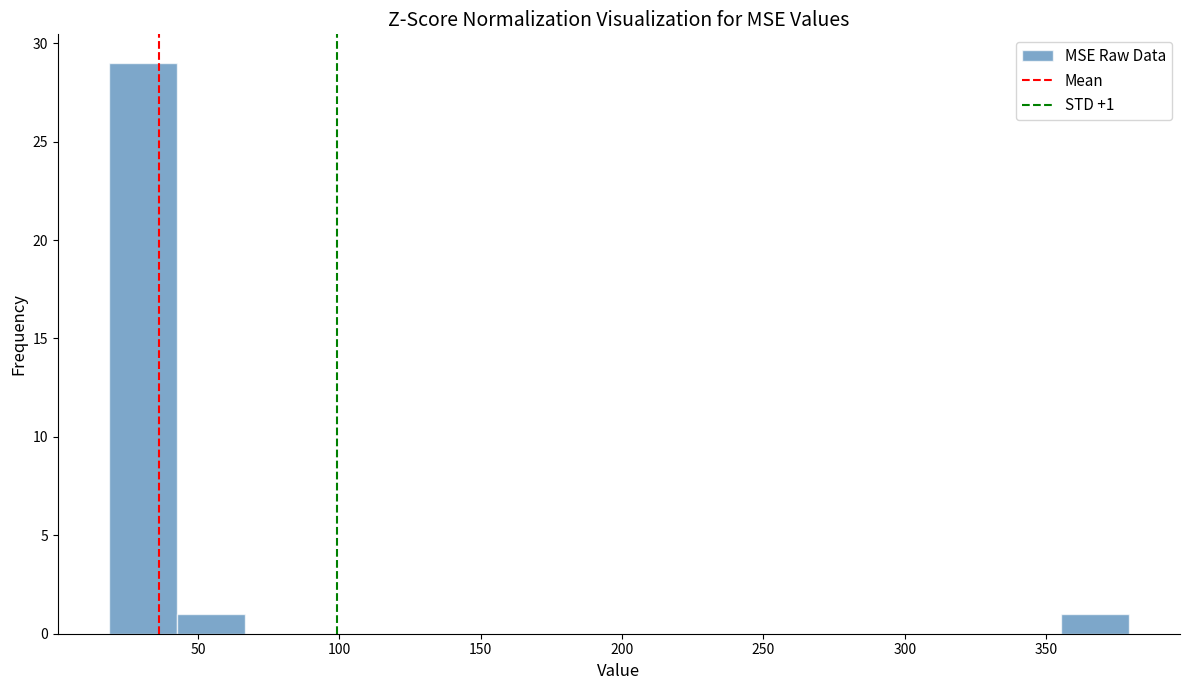

Which range on the x-axis has the tallest bar?

20 to 40